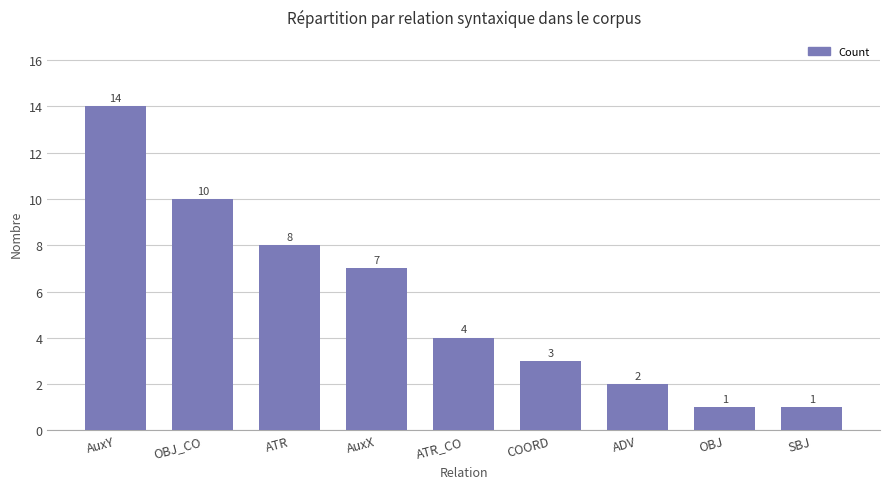

Is it true that the value at COORD is 1?

False